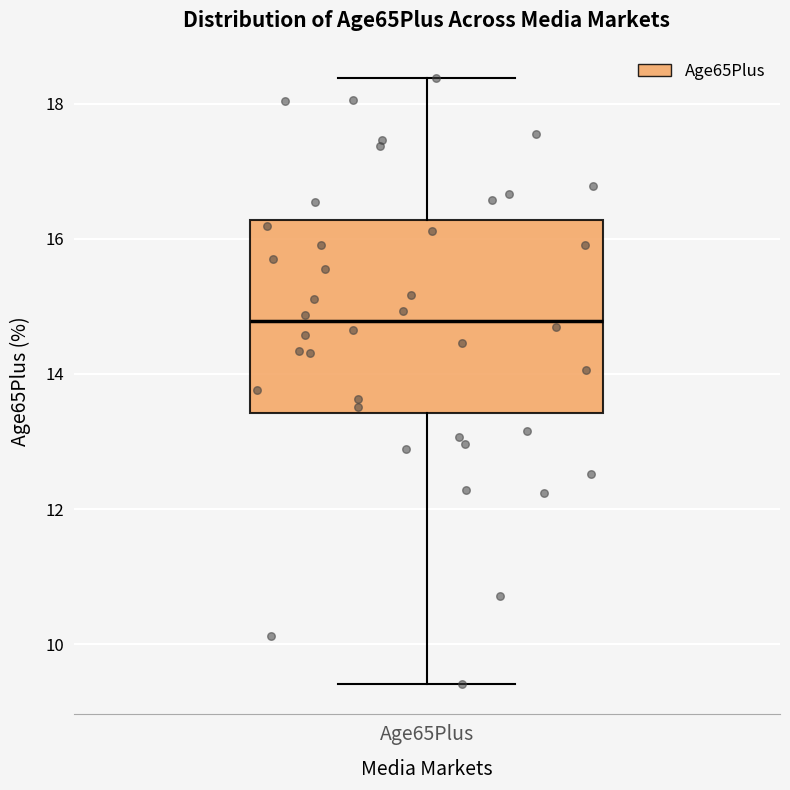

Transcribe this box plot: give where the median line is, the range the box spans, and where the two whiskers end, as read against the y-axis. The values are not printed on the chart, so give them approximately, as read against the axis.

median 14.8, box 13.4 to 16.2, whiskers 9.4 to 18.4